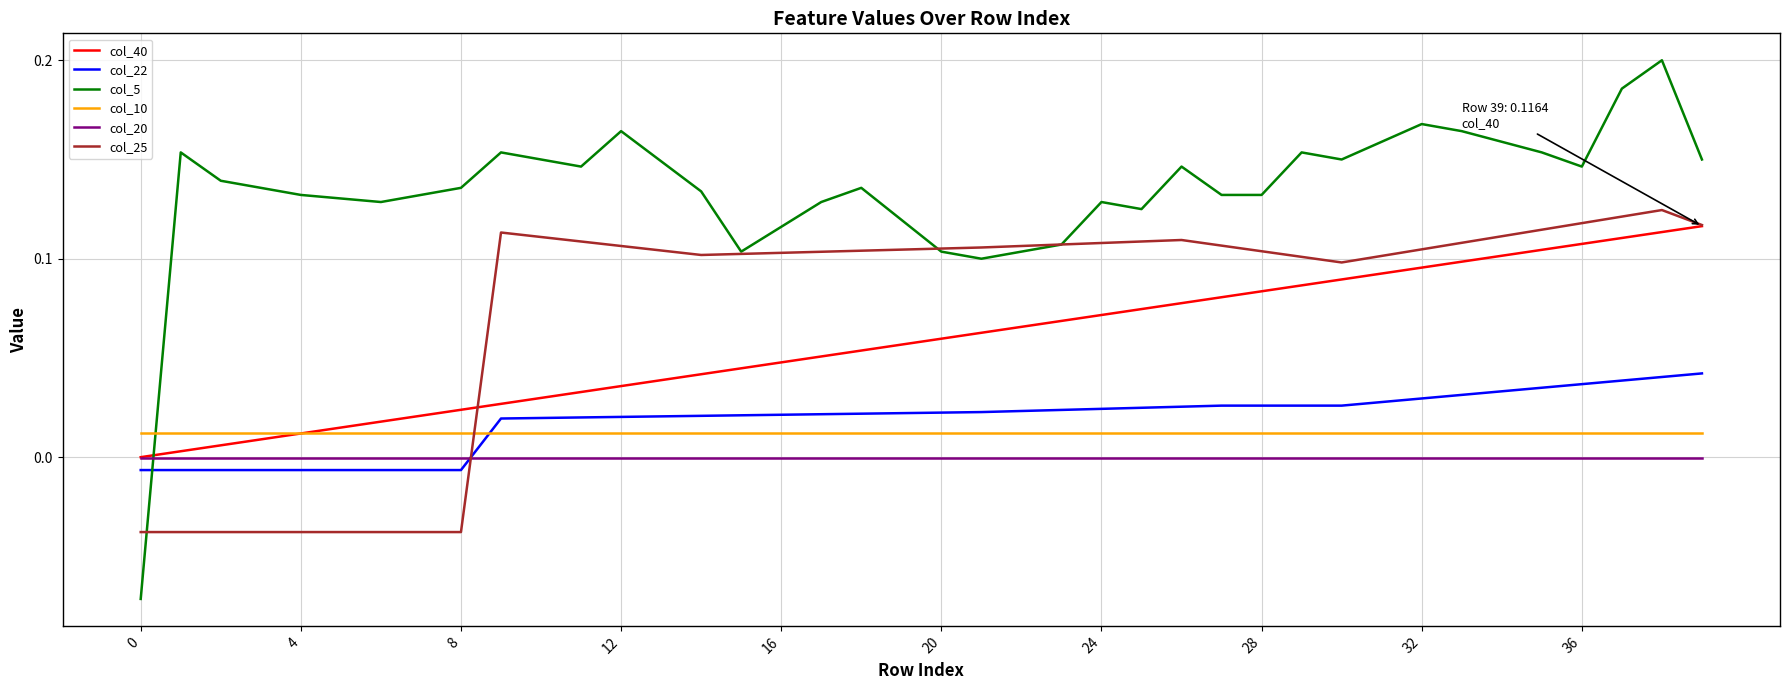

Which series has the largest total across all categories?

col_5